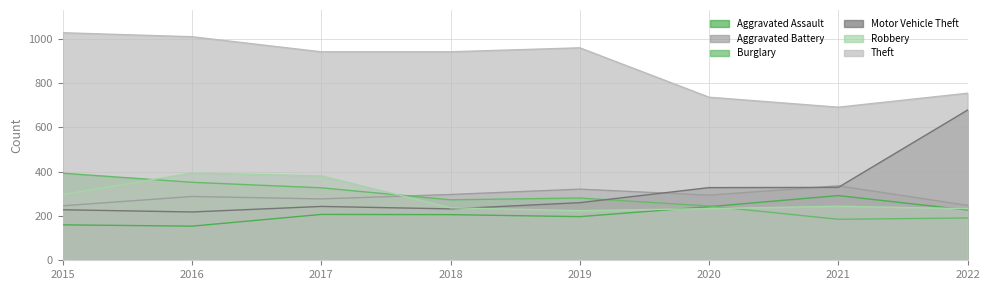

How many intersections are there between Motor Vehicle Theft and Aggravated Battery?

3